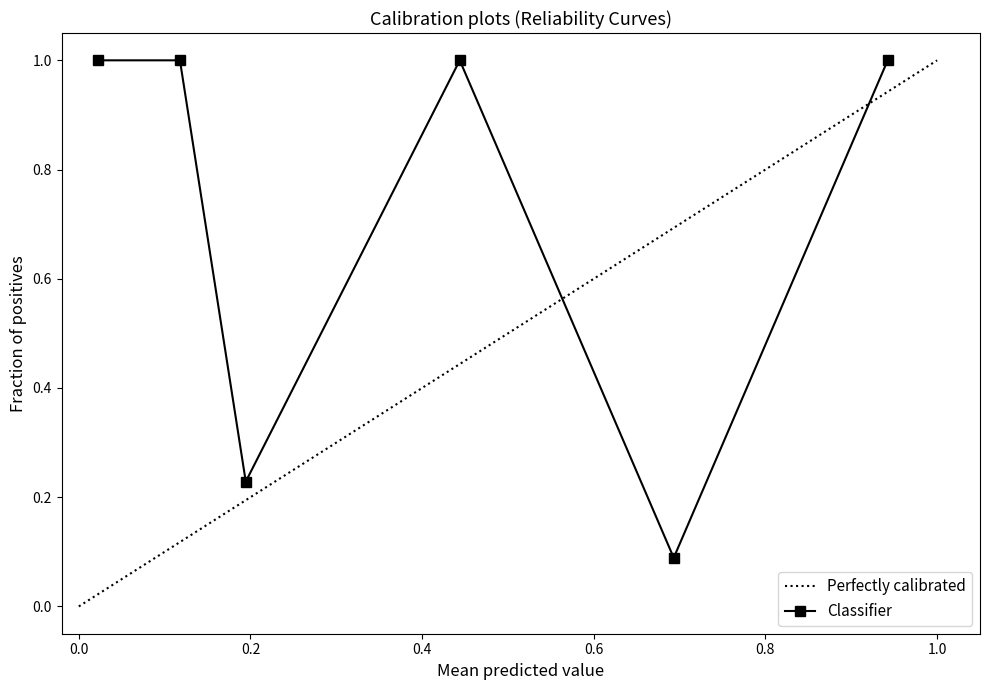

What is the sum of all 4850 values?

4.5